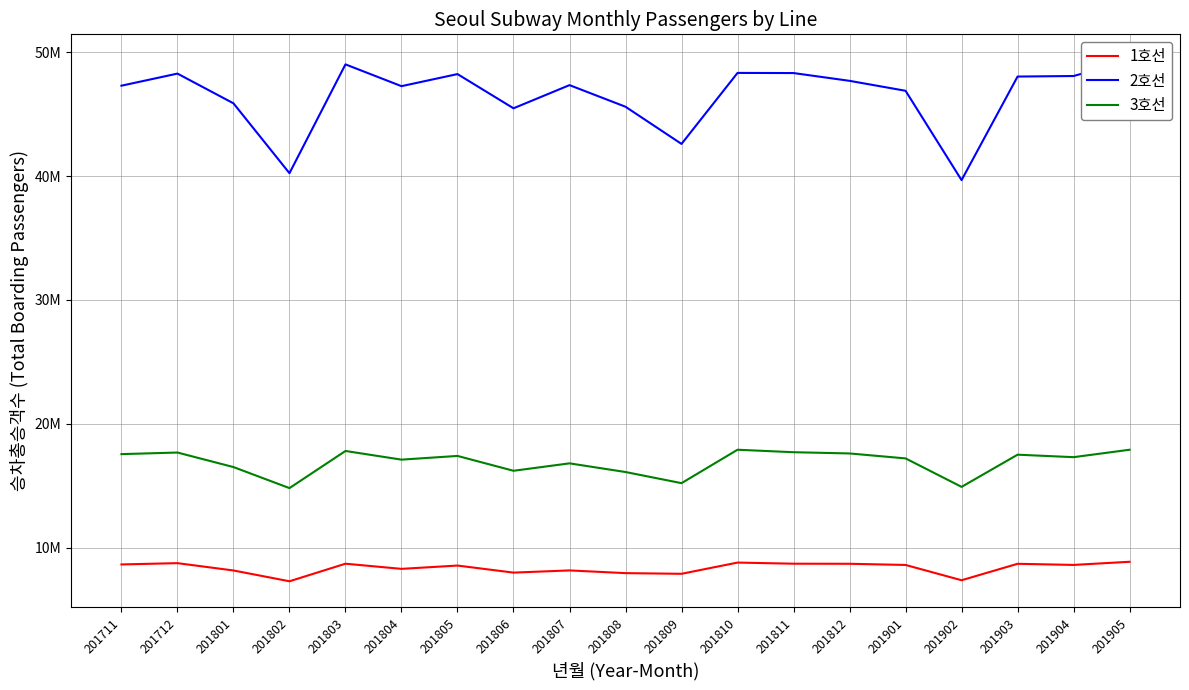

True or false: 1호선 has a value of 10587642 at 201809.

False